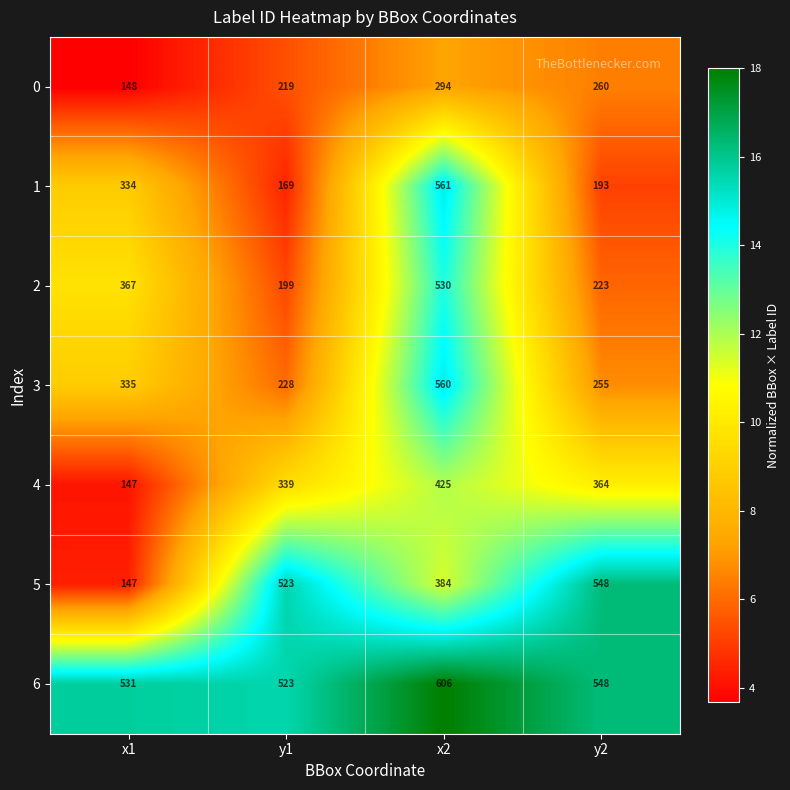

Where is 4 nearest to the value 286?

y1